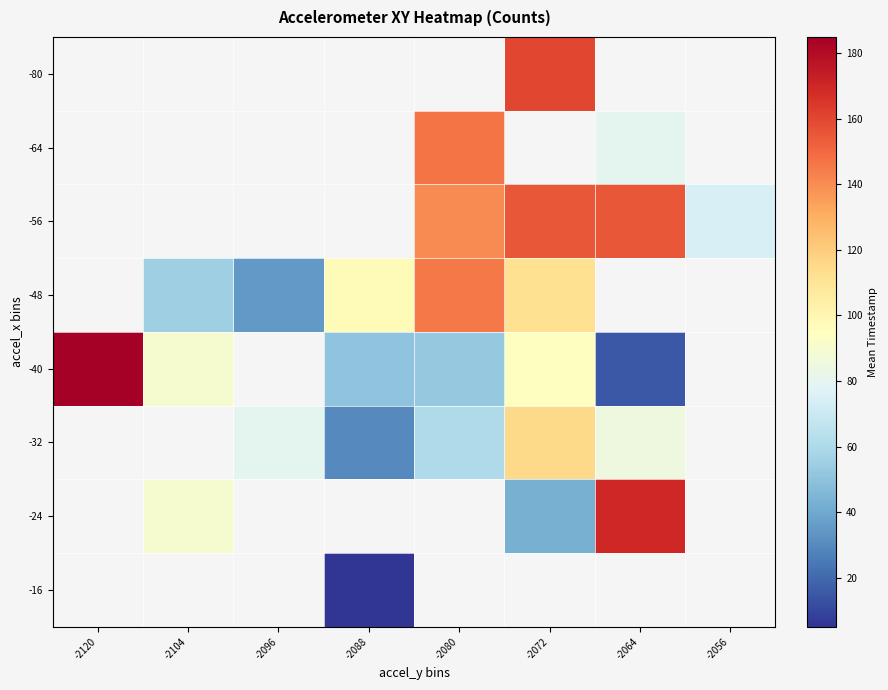

How many positive values does the -24 series have?

3